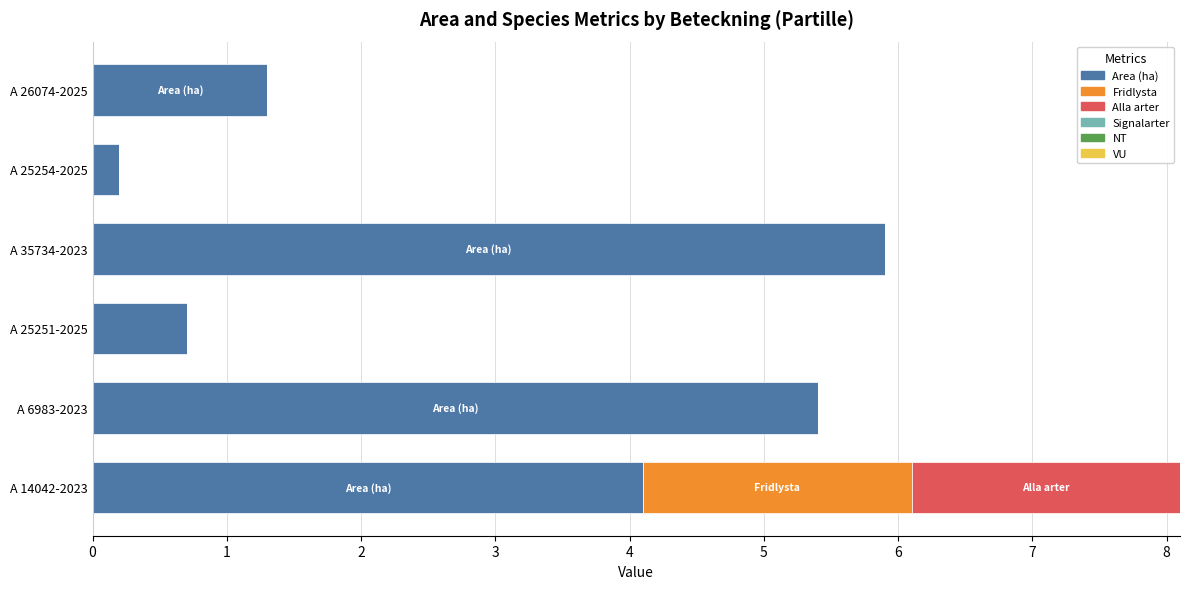

At which category is the sum across all series the highest?

A 14042-2023